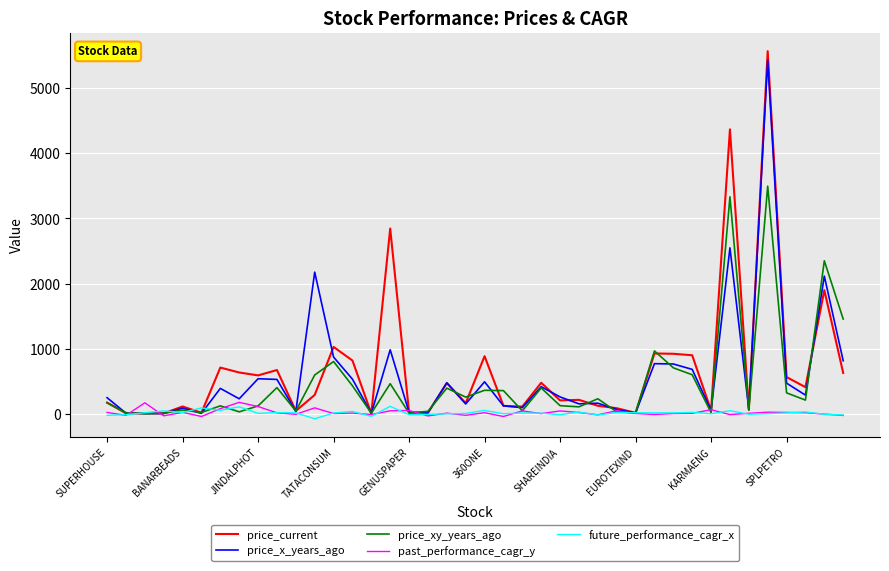

What is the greatest value displayed?

5569.9